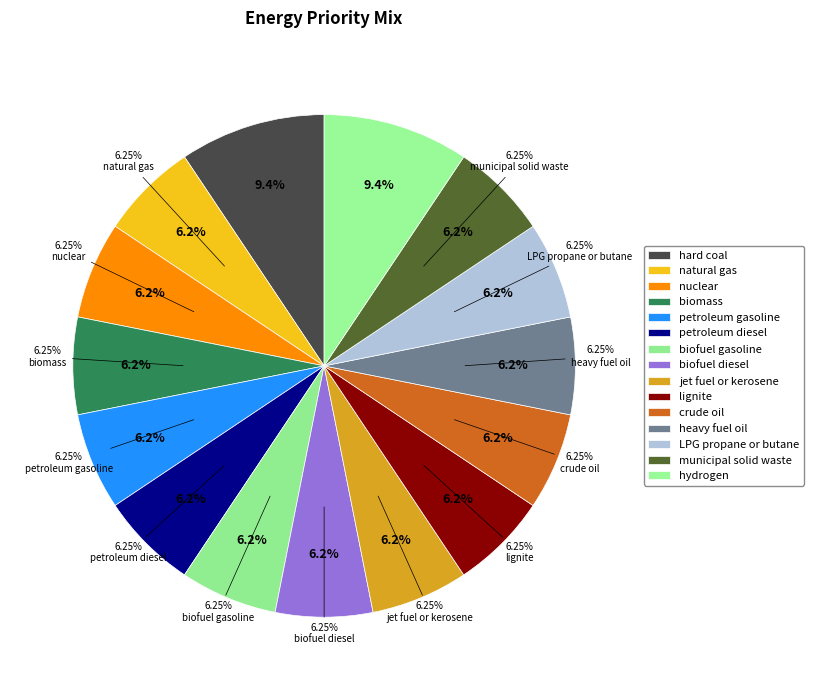

True or false: biofuel diesel accounts for 1% of the total.

False